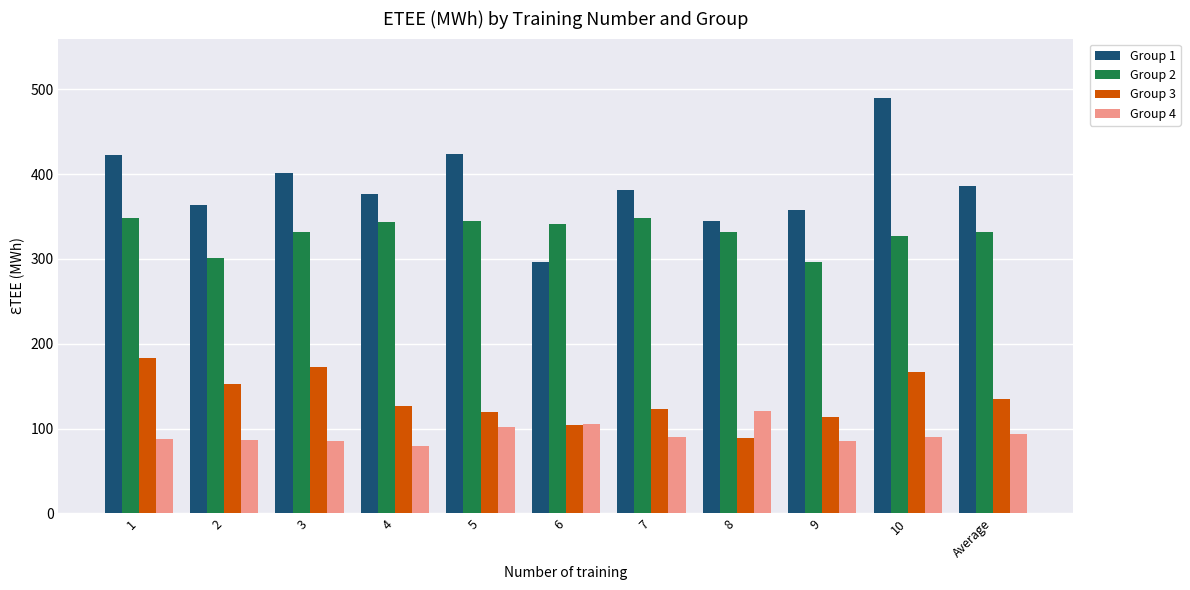

The Group 2 series shows 327.5 at 10. True or false?

True